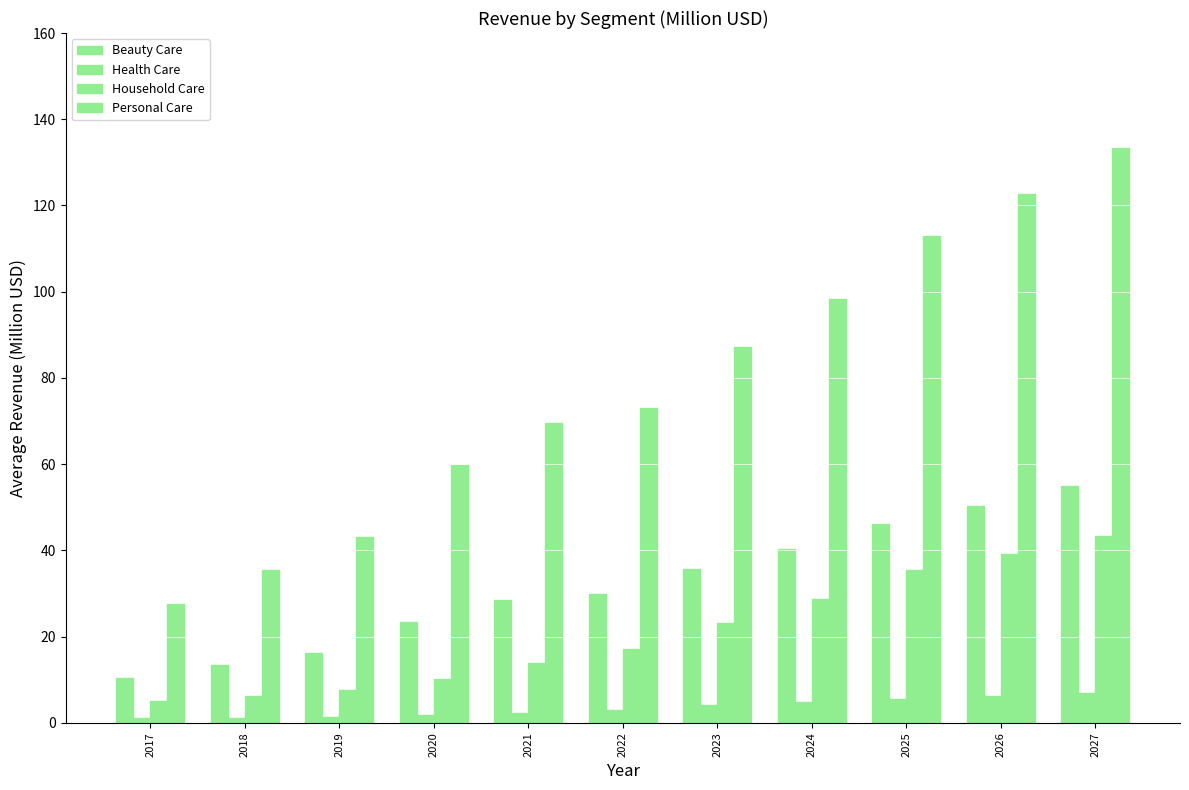

How many values in the Personal Care series exceed 73?

6